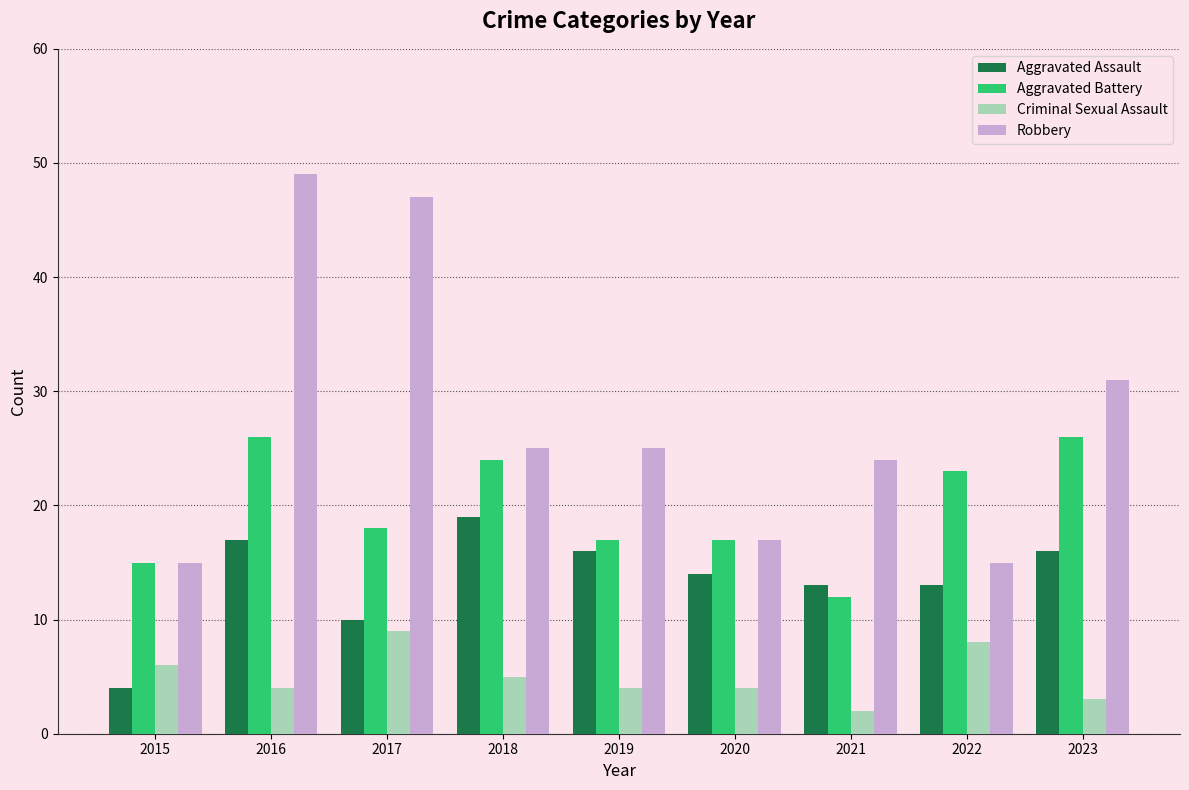

What is the difference between the highest and lowest values at 2022?

15